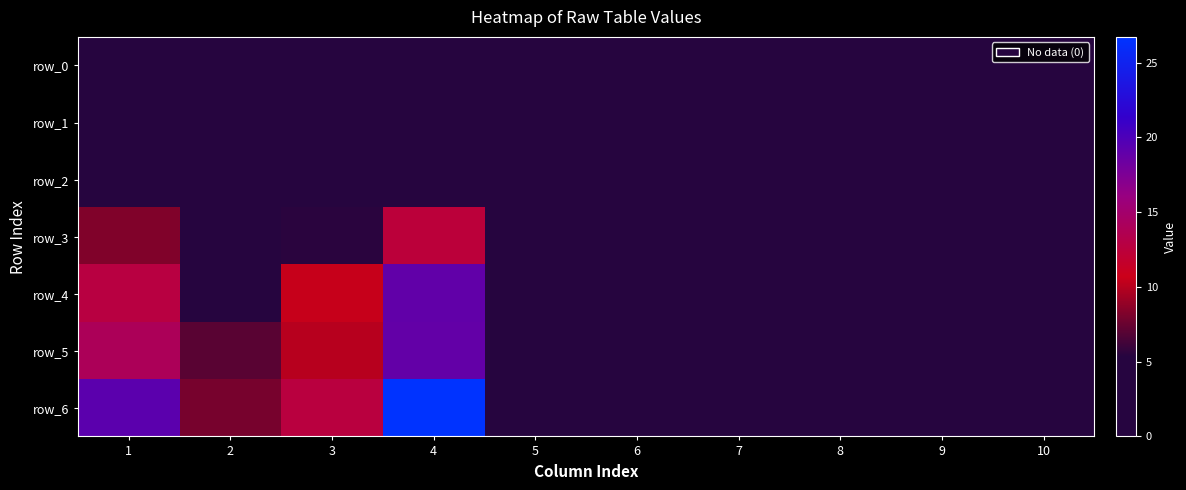

True or false: row_5 has a value of 10.1 at 3.

True